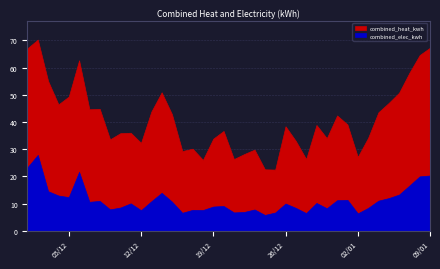

How many values in the combined_heat_kwh series are below 38?

19